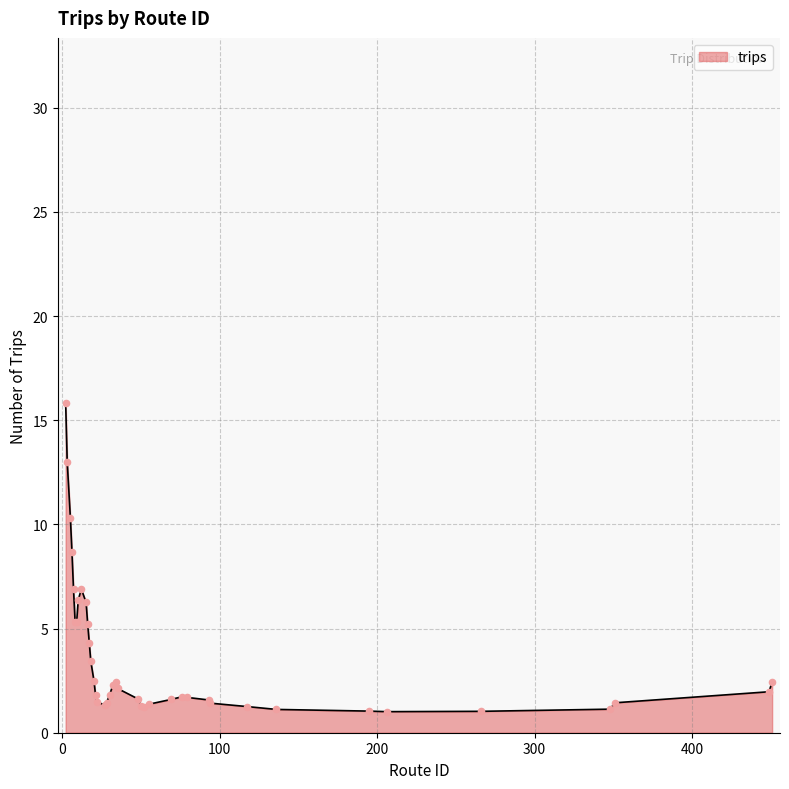

What is the greatest value displayed?

15.8